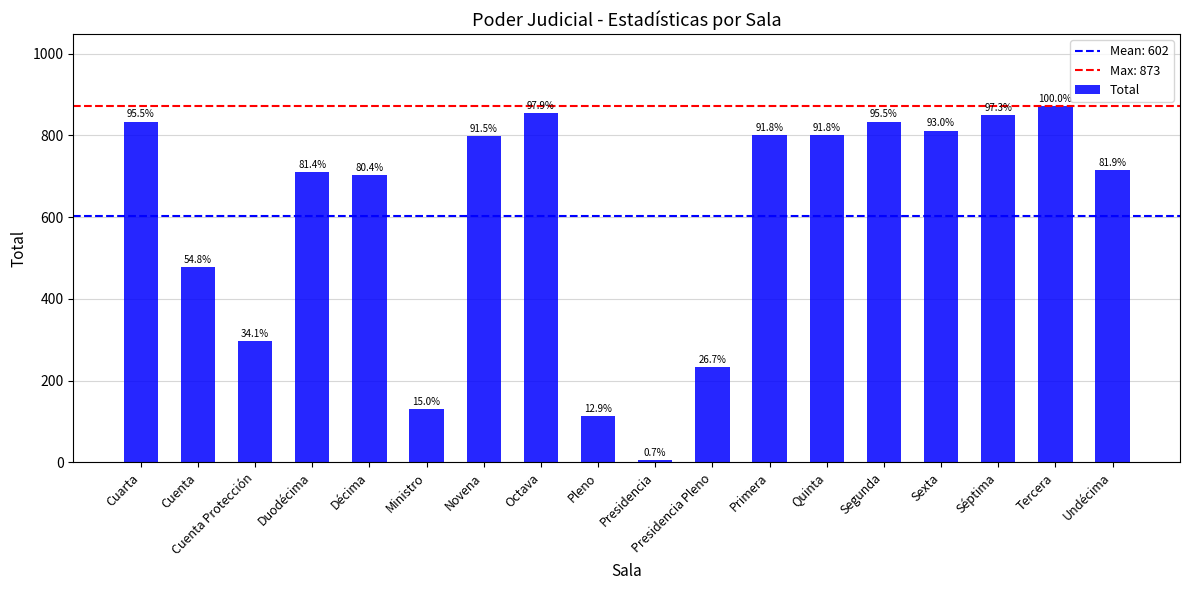

Are the bars horizontal?

No